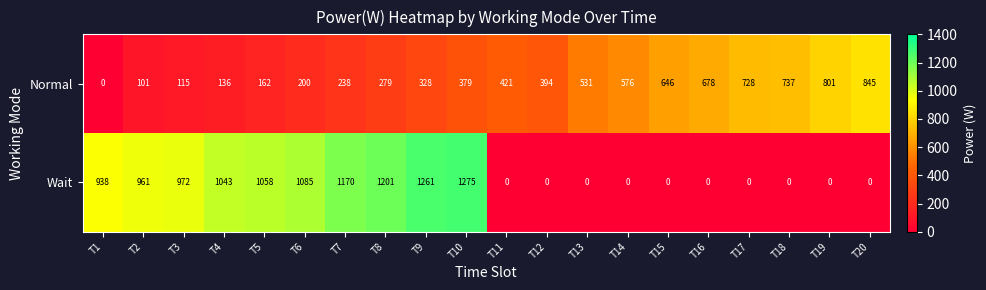

List the series in order of their peak value, lowest first.

Normal, Wait